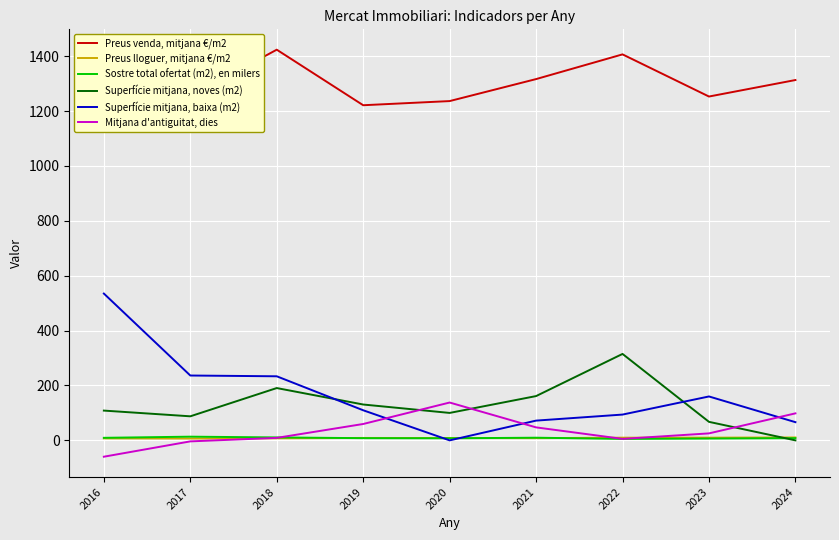

True or false: Mitjana d'antiguitat, dies and Preus lloguer, mitjana €/m2 cross at least once.

True